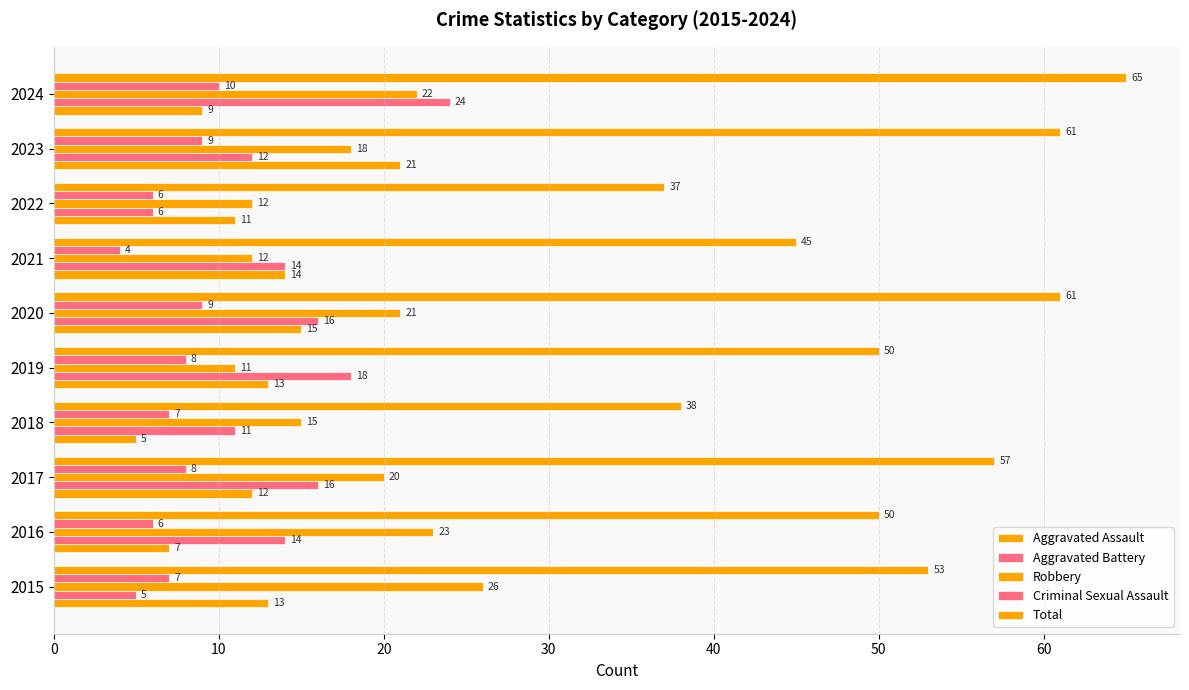

How many distinct data groups are displayed?

5